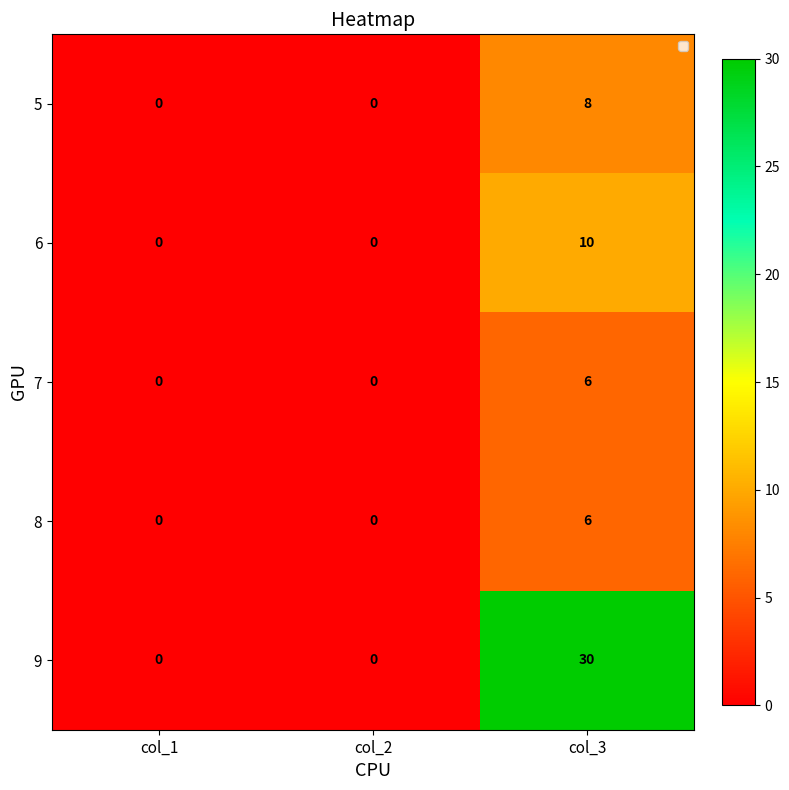

What is the approximate value of 8 at col_3?

6